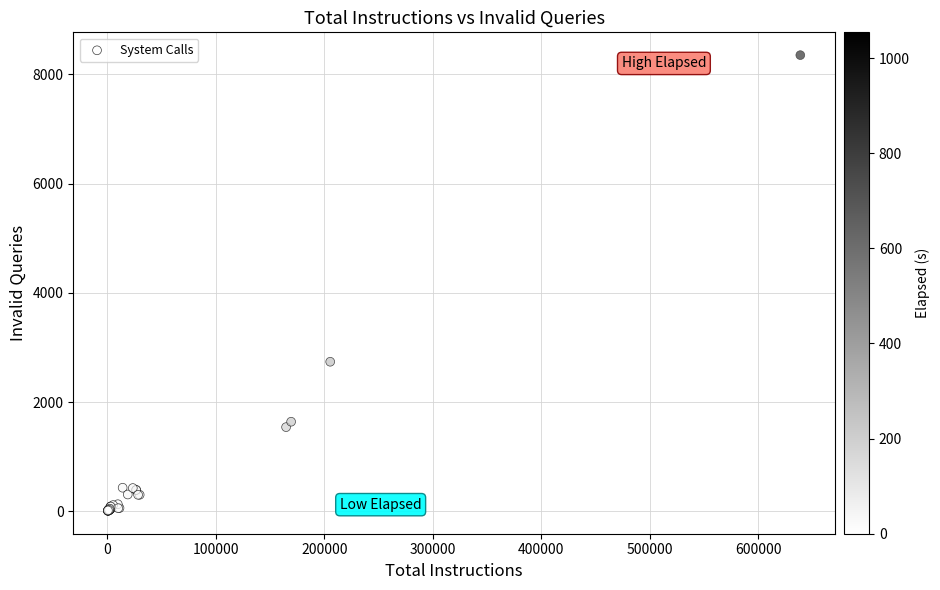

What Y value in the scatter plot is closest to 4182?

2741